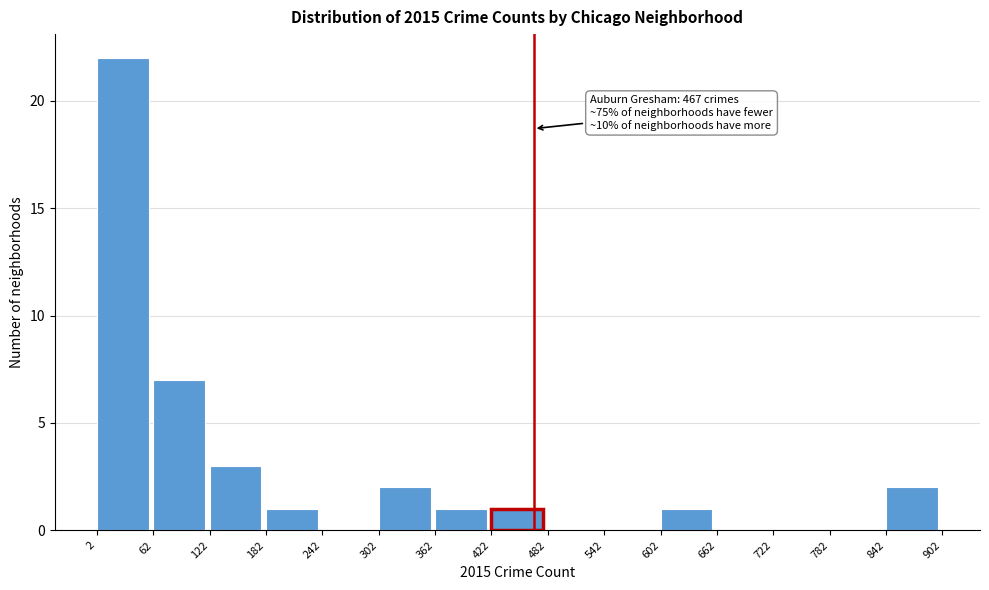

Over which range of the x-axis is the bar tallest?

2 to 62